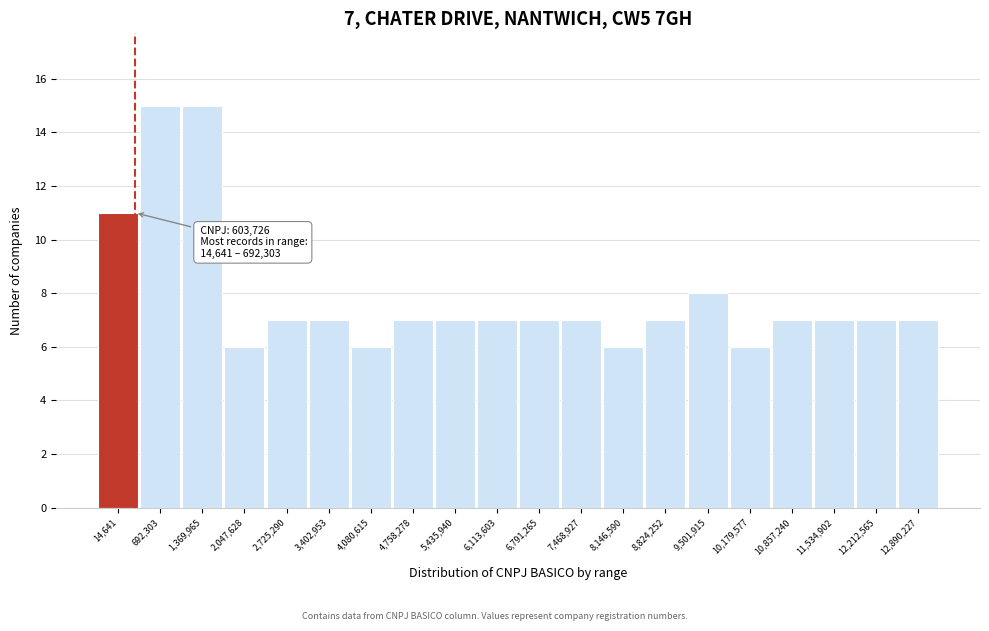

Reading left to right, list all the values displayed in this chart.

11	15	15	6	7	7	6	7	7	7	7	7	6	7	8	6	7	7	7	7